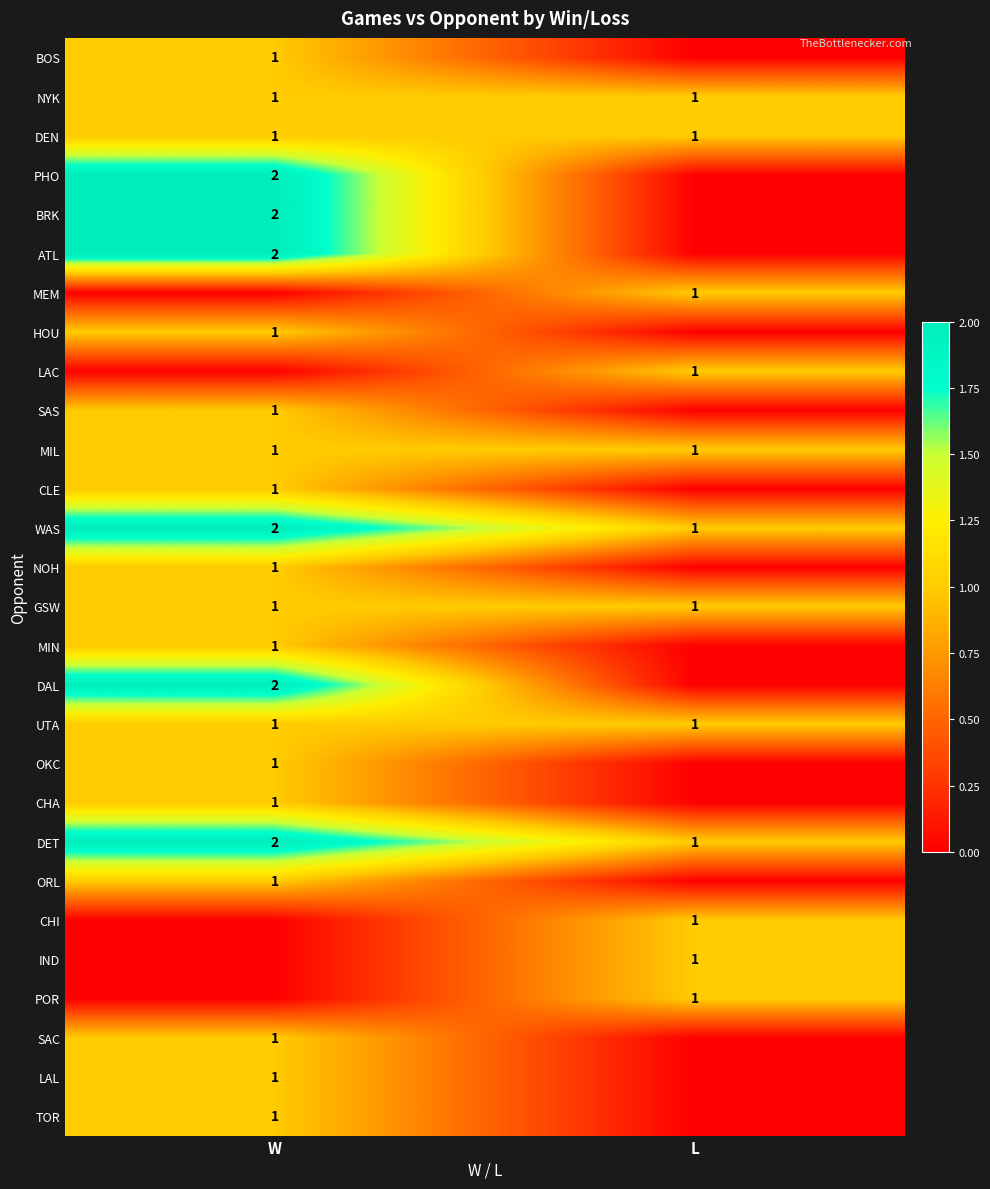

What is the difference between the highest and lowest values at L?

1